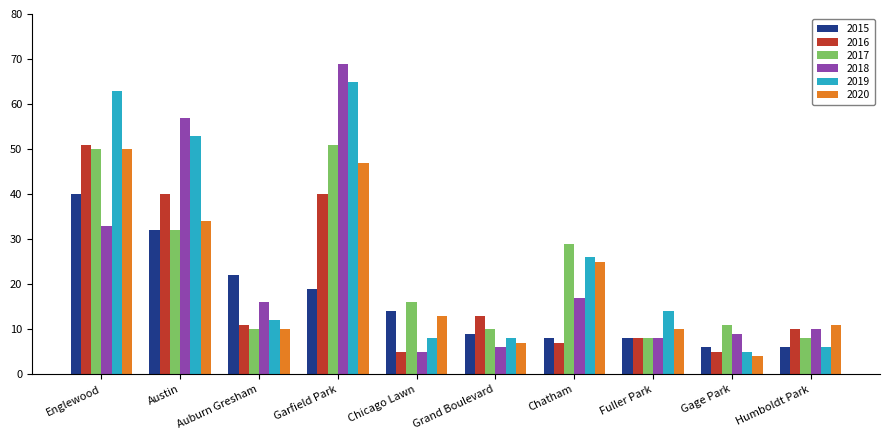

How many distinct data groups are displayed?

6